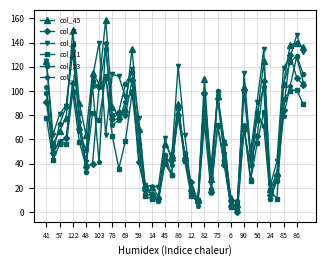

Reading right to left, extract all data points from this chart.

col_45: 136	140	138	106	32	19	125	77	48	103	7	12	58	96	27	110	10	20	45	89	47	56	13	21	22	69	135	85	79	87	159	106	115	64	90	150	78	67	56	125
col_7: 105	111	130	84	31	14	108	63	39	68	0	5	39	71	17	98	9	25	45	80	43	43	12	15	18	41	109	80	82	77	111	104	40	37	69	107	61	58	49	91
col_9: 132	146	128	119	42	22	135	91	50	115	3	9	58	96	38	96	10	19	64	121	43	61	21	21	22	78	118	95	112	114	64	140	111	41	74	132	88	81	64	125
col_11: 89	101	100	93	11	18	83	57	26	71	3	4	42	72	17	73	9	13	42	86	31	40	10	11	13	51	98	59	36	63	112	76	82	38	58	99	56	56	43	78
col_33: 114	129	124	106	26	11	71	82	45	99	9	9	43	100	19	98	8	16	48	87	31	47	9	15	21	56	116	106	83	80	135	103	108	33	82	138	87	73	49	98
col_8: 107	128	104	79	28	11	103	83	27	72	7	6	49	94	28	83	5	19	49	78	39	47	10	13	15	68	100	91	76	72	140	41	104	51	67	107	61	59	50	103